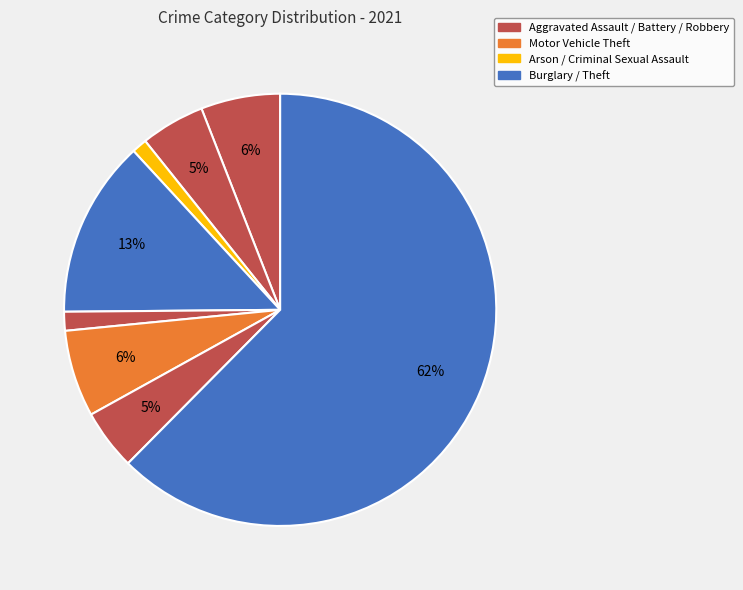

How many segments does this pie chart have?

8